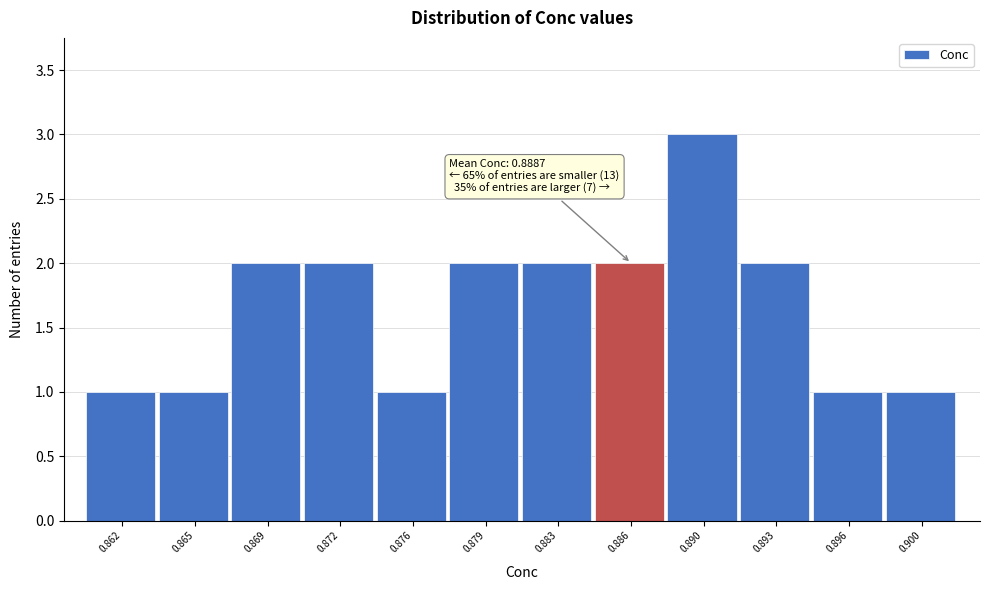

Reading left to right, what are all the values shown in this chart?

0.862=1	0.865=1	0.869=2	0.872=2	0.876=1	0.879=2	0.883=2	0.886=2	0.890=3	0.893=2	0.896=1	0.900=1